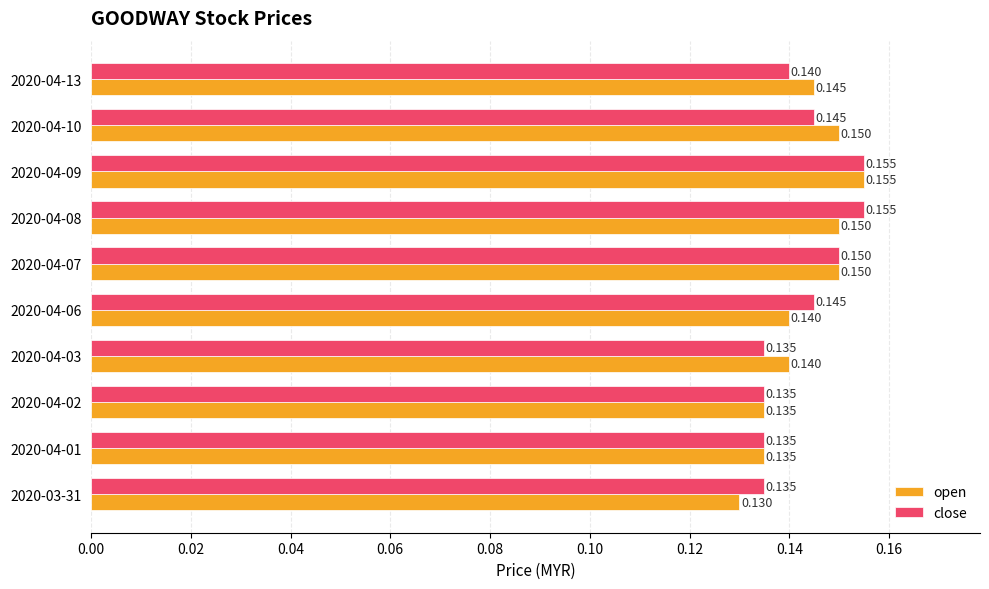

At 2020-04-10, list the series in order from largest to smallest.

open, close